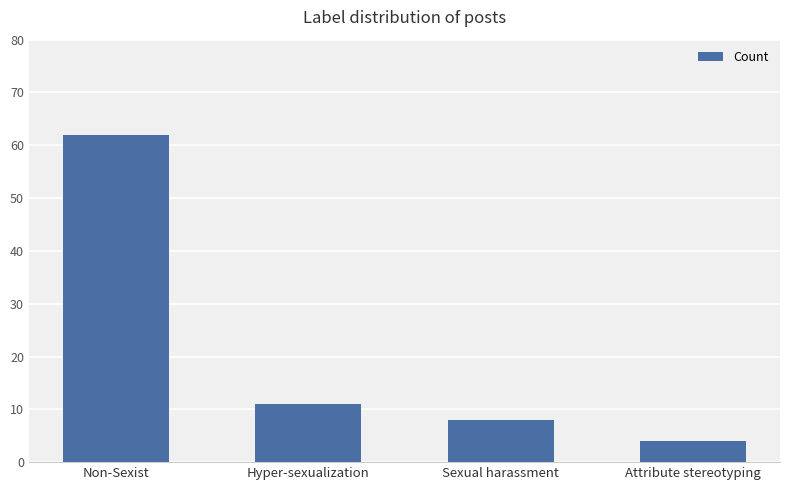

True or false: the data shows 11 at Hyper-sexualization.

True